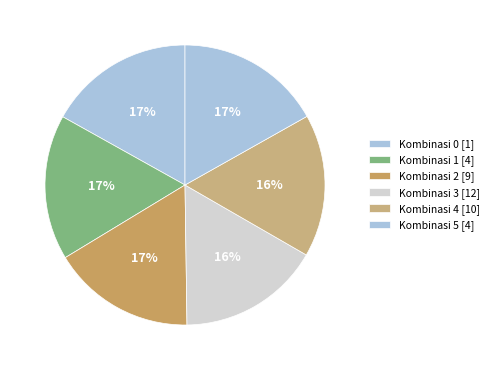

Count the number of slices in the pie.

6